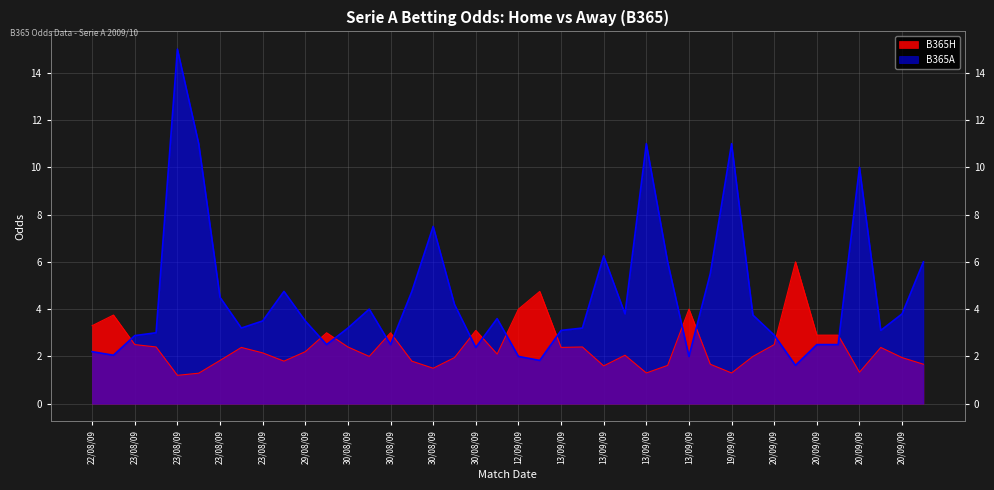

How many lines are shown in the chart?

2